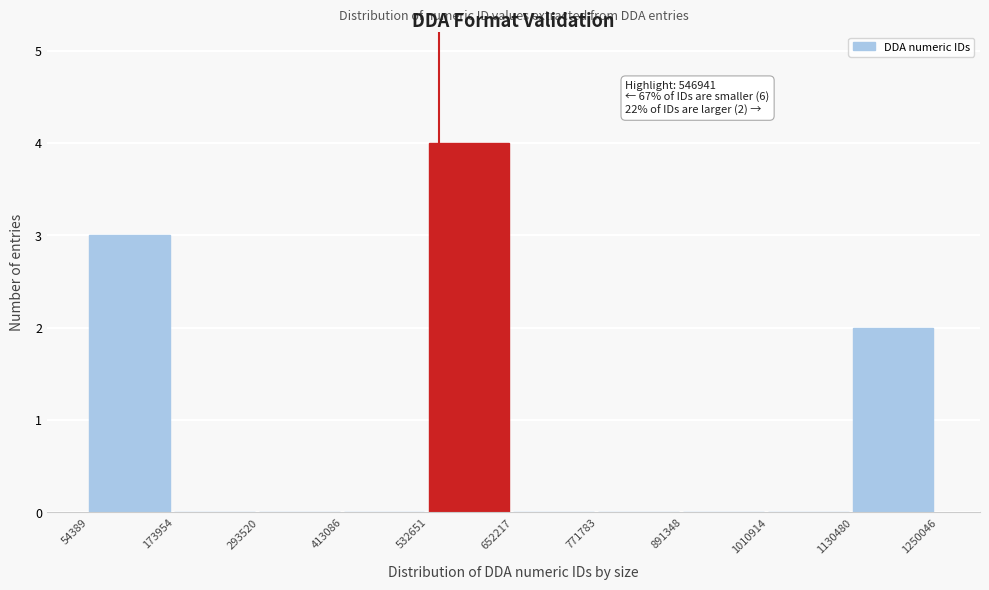

Over which range of the x-axis is the bar tallest?

532651 to 652217